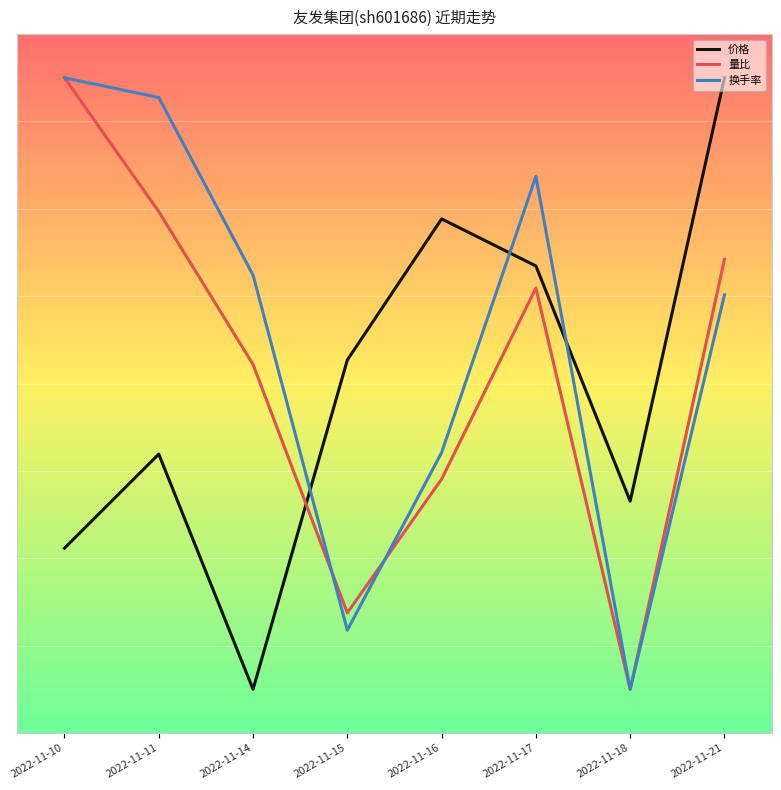

Is this an area chart (filled region under the line)?

No